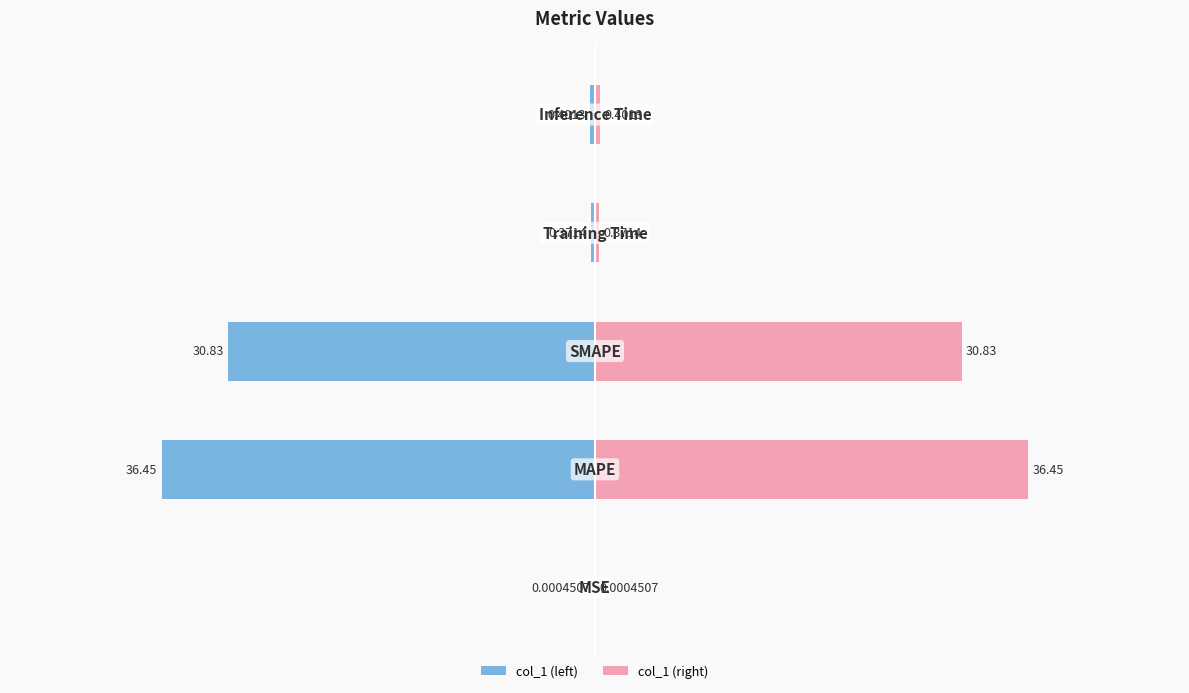

The value of col_1 (left) at 0 is -0.0. True or false?

True